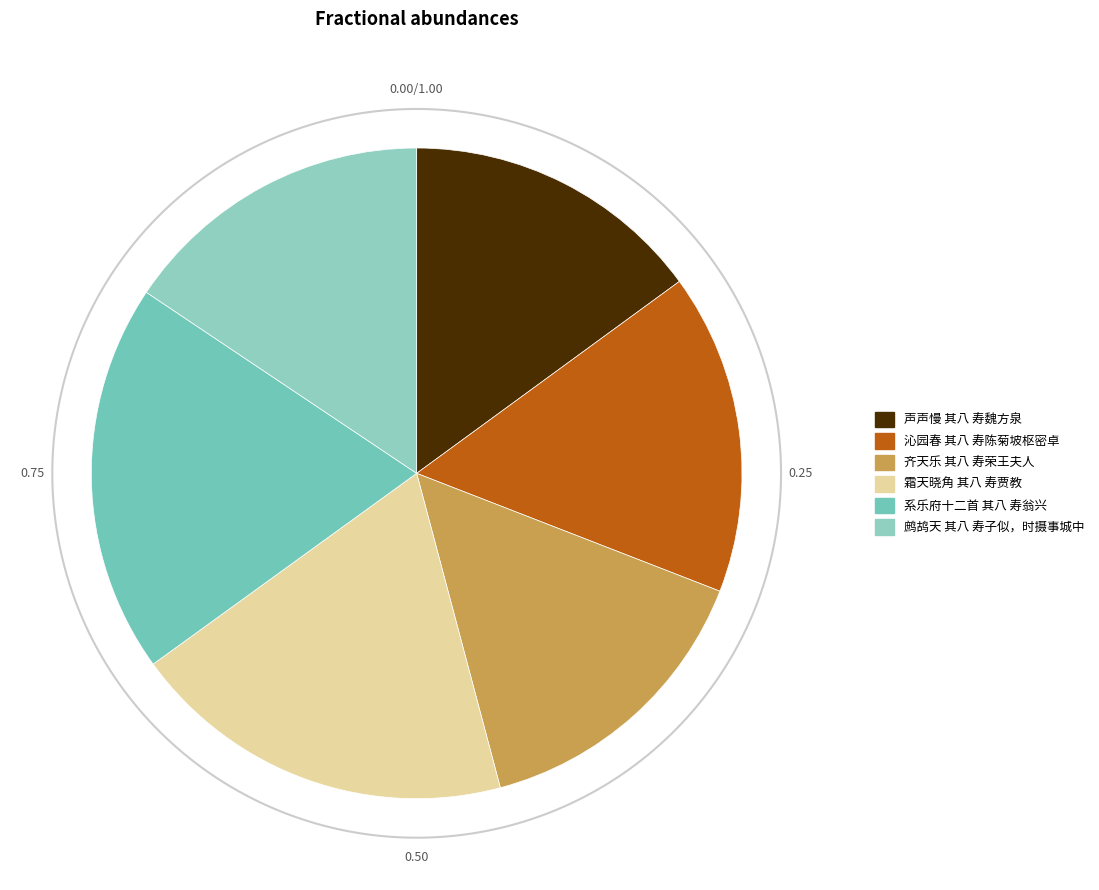

To the nearest percent, what is the difference between the 鹧鸪天 其八 寿子似，时摄事城中 and 霜天晓角 其八 寿贾教 slice percentages?

4%